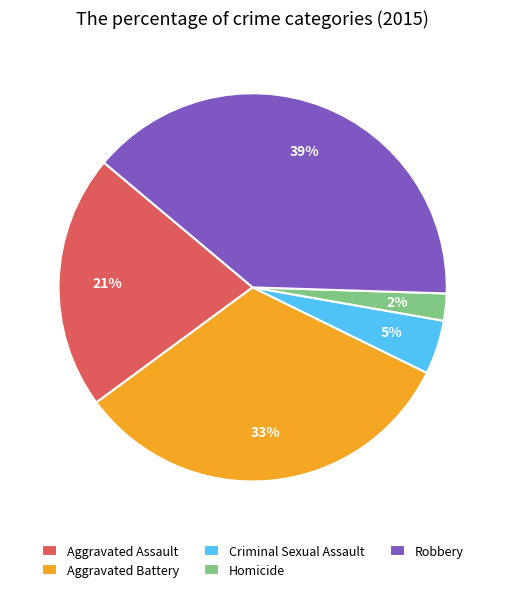

Rank the categories by value from lowest to highest.

Homicide, Criminal Sexual Assault, Aggravated Assault, Aggravated Battery, Robbery